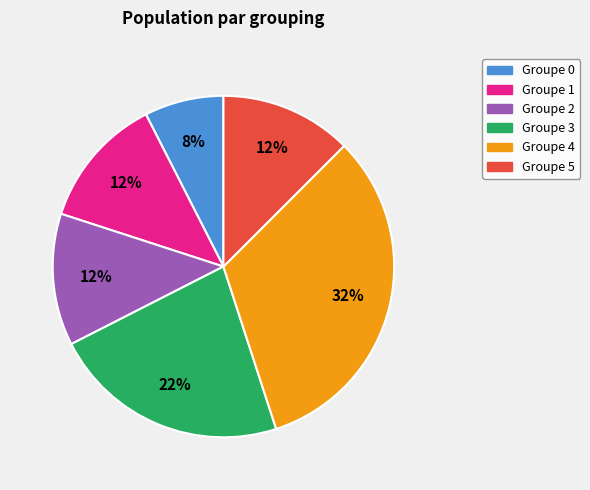

To the nearest percent, what is the average slice percentage?

17%